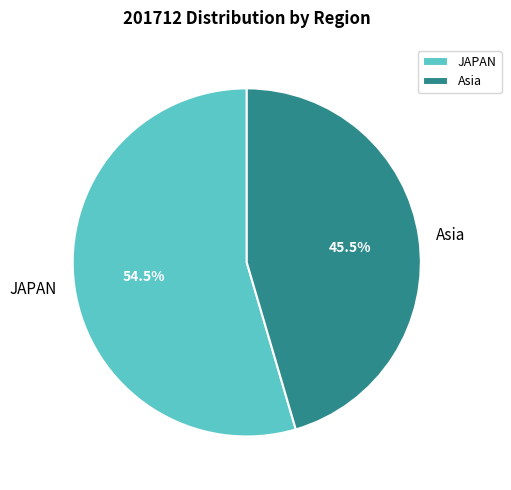

Which has a higher value, JAPAN or Asia?

JAPAN